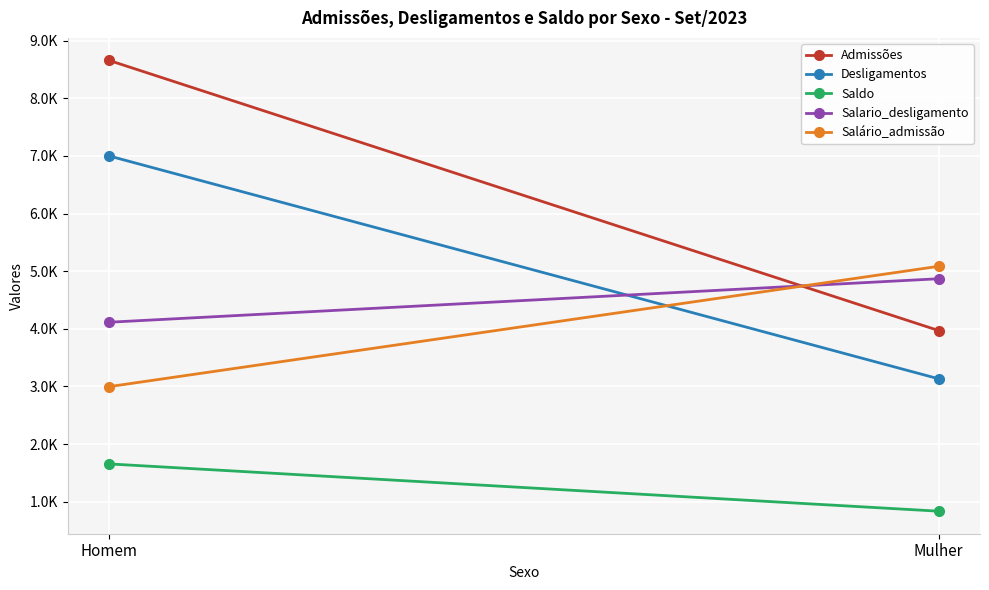

Reading left to right, extract all data points from this chart.

Admissões: 8656.0	3971.0
Desligamentos: 6999.0	3134.0
Saldo: 1657.0	837.0
Salario_desligamento: 4114.7	4869.0
Salário_admissão: 2997.4	5084.6